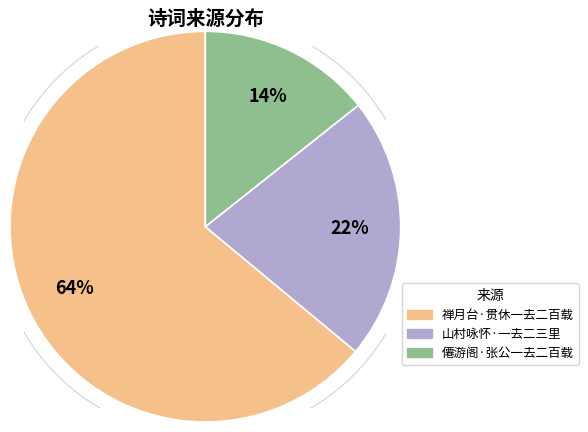

To the nearest percent, what portion does 禅月台·贯休一去二百载 represent?

64%